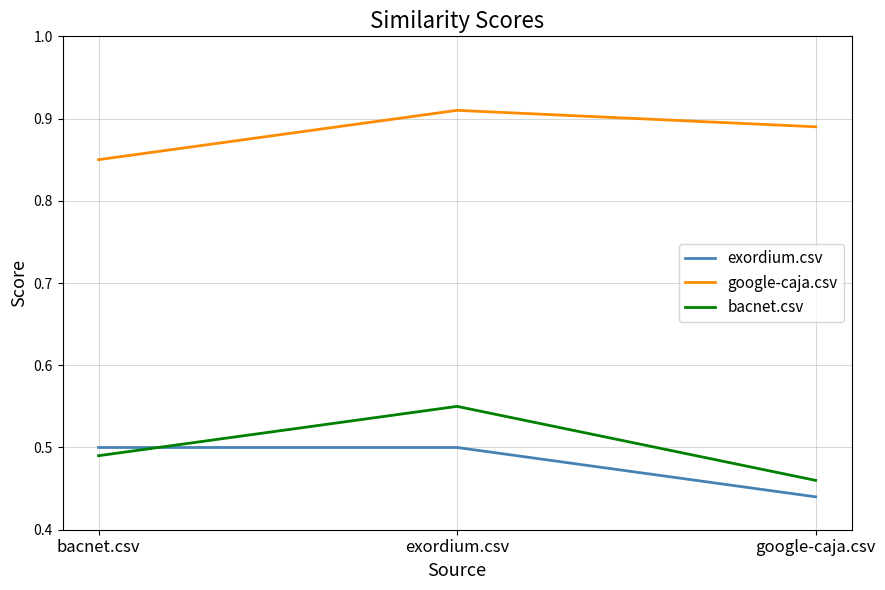

What is the difference between the maximum and minimum values in the exordium.csv series?

0.1